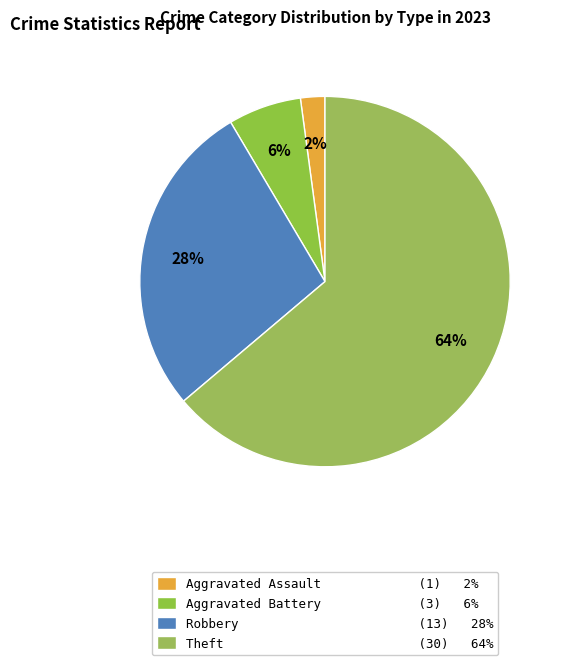

How many slices are in this pie chart?

4